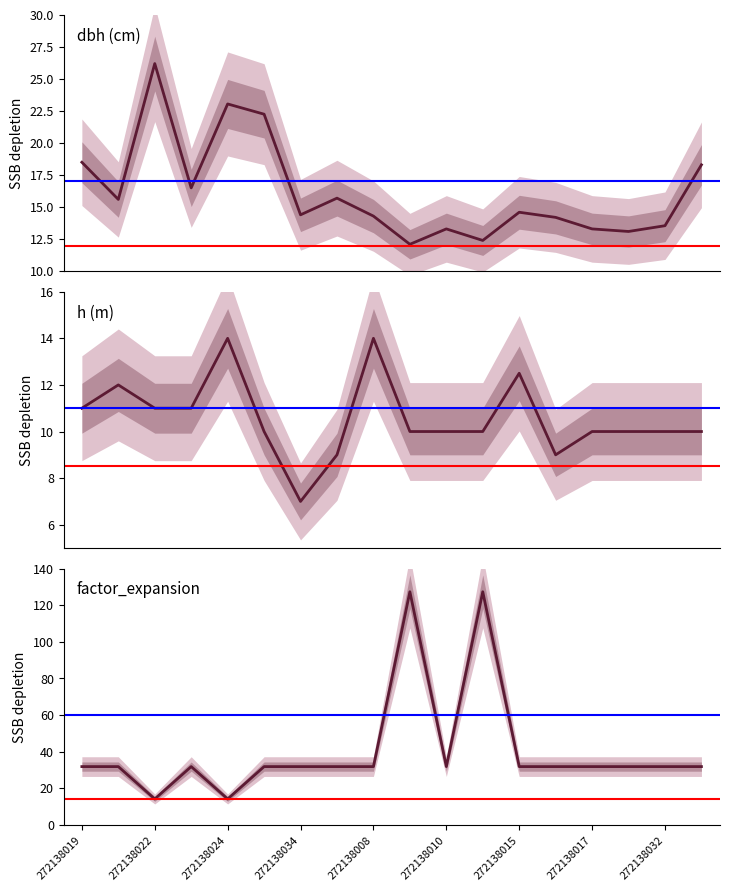

How many categories are shown in the chart?

18